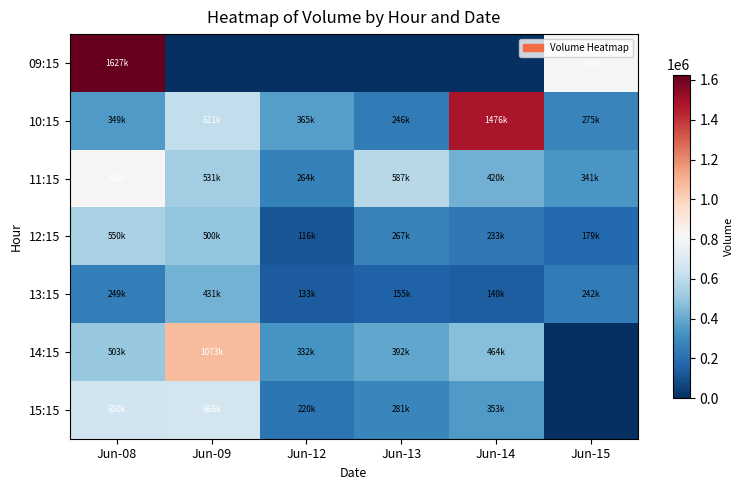

Reading left to right, transcribe all the data shown in this chart.

09:15: Jun-08=1627102	Jun-09=0	Jun-12=0	Jun-13=0	Jun-14=0	Jun-15=800087
10:15: Jun-08=349667	Jun-09=611130	Jun-12=365615	Jun-13=246253	Jun-14=1476184	Jun-15=275300
11:15: Jun-08=820111	Jun-09=531844	Jun-12=264980	Jun-13=587823	Jun-14=420837	Jun-15=341675
12:15: Jun-08=550277	Jun-09=500780	Jun-12=116987	Jun-13=267142	Jun-14=233255	Jun-15=179712
13:15: Jun-08=249102	Jun-09=431070	Jun-12=133860	Jun-13=155679	Jun-14=140032	Jun-15=242166
14:15: Jun-08=503657	Jun-09=1073945	Jun-12=332121	Jun-13=392896	Jun-14=464237	Jun-15=0
15:15: Jun-08=650135	Jun-09=666825	Jun-12=220254	Jun-13=281626	Jun-14=353633	Jun-15=0